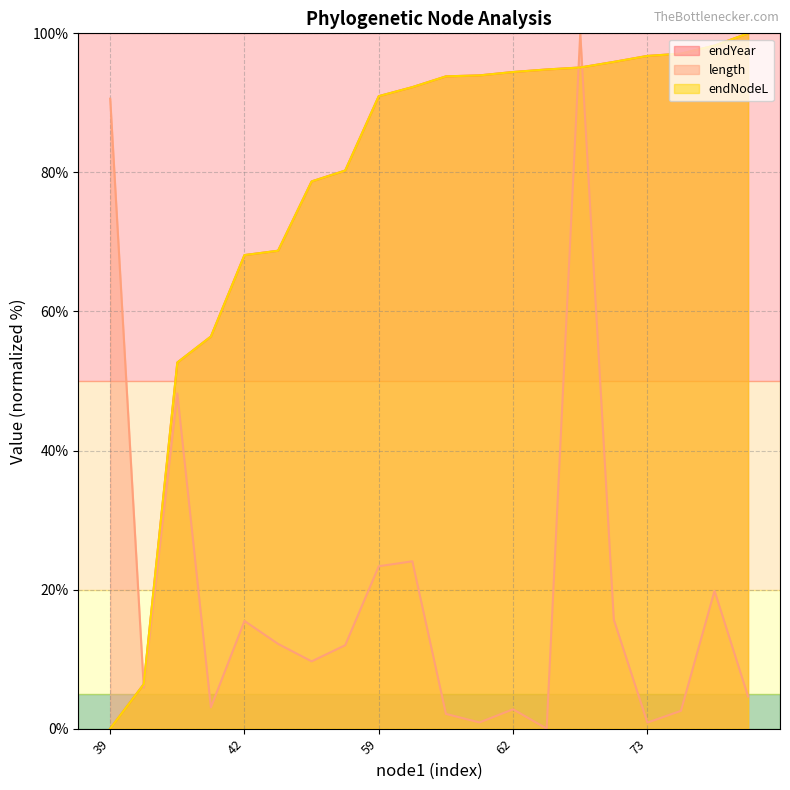

The value of endNodeL at 42 is 68.1. True or false?

True